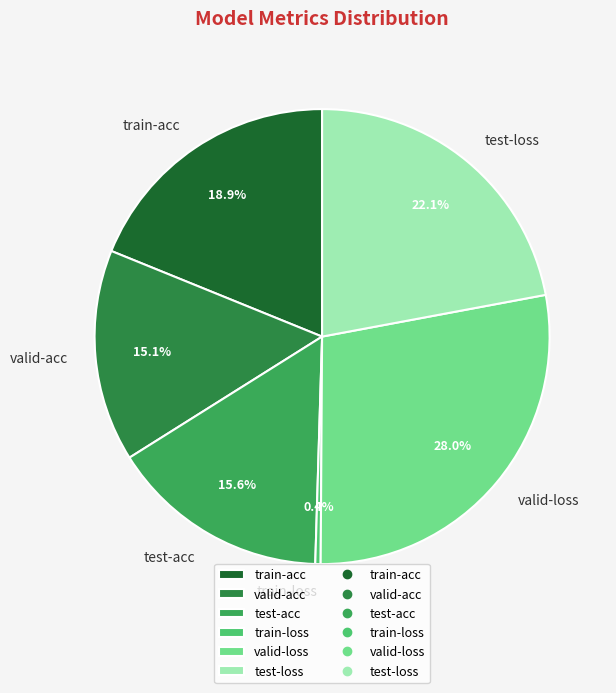

Does train-acc represent more than half of the total?

No